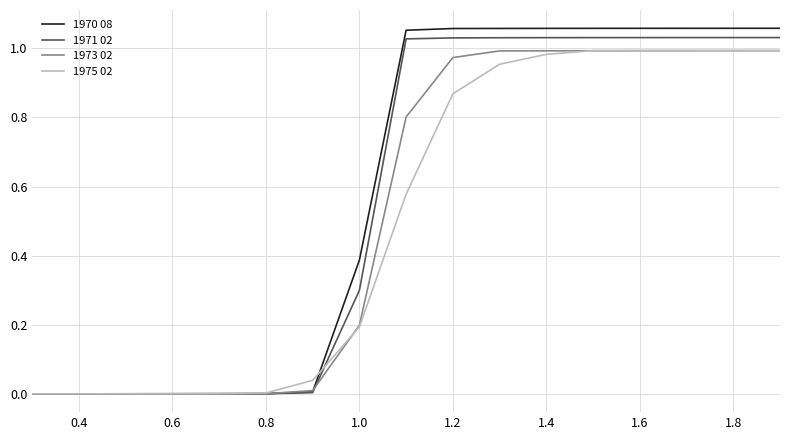

Which series has the largest range (max minus min)?

1970 08